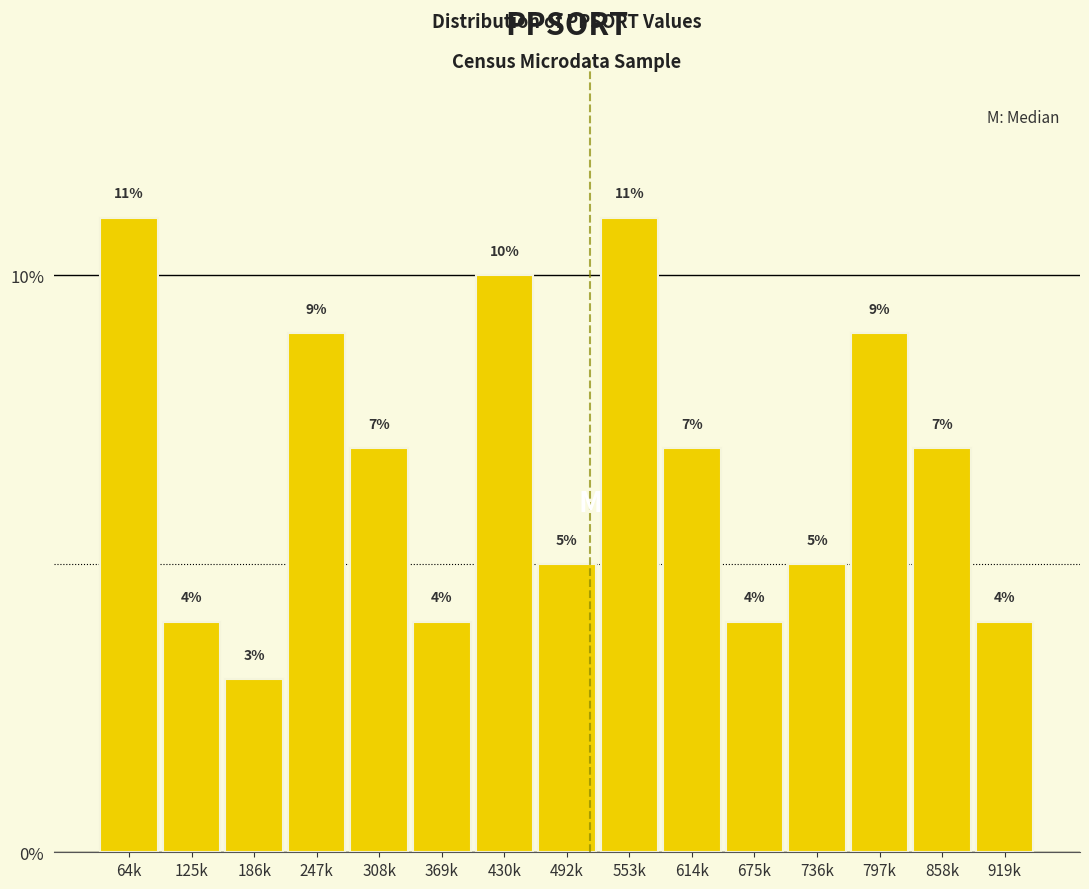

Reading right to left, extract all data points from this chart.

919k=4.0	858k=7.0	797k=9.0	736k=5.0	675k=4.0	614k=7.0	553k=11.0	492k=5.0	430k=10.0	369k=4.0	308k=7.0	247k=9.0	186k=3.0	125k=4.0	64k=11.0